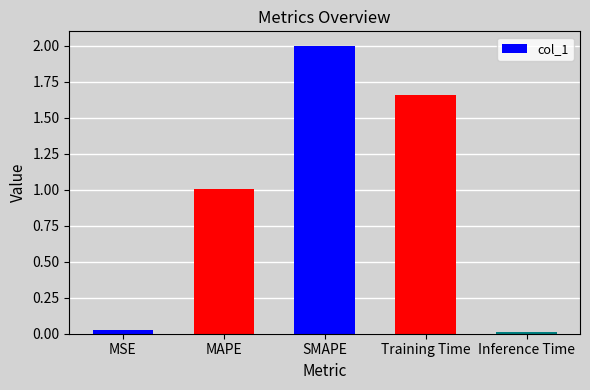

What is the difference between the second highest and minimum values?

1.6